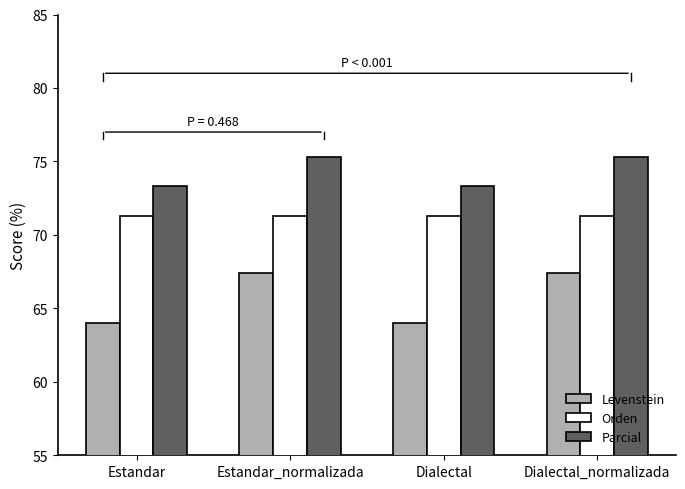

What is the approximate value of Levenstein at Dialectal_normalizada?

67.4